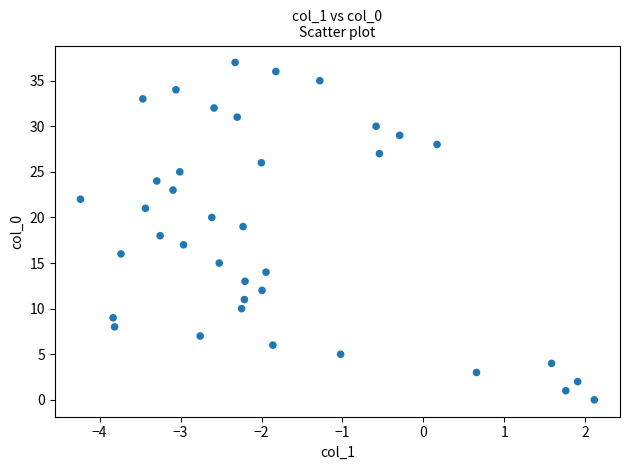

What is the range of Y values (max minus min)?

37